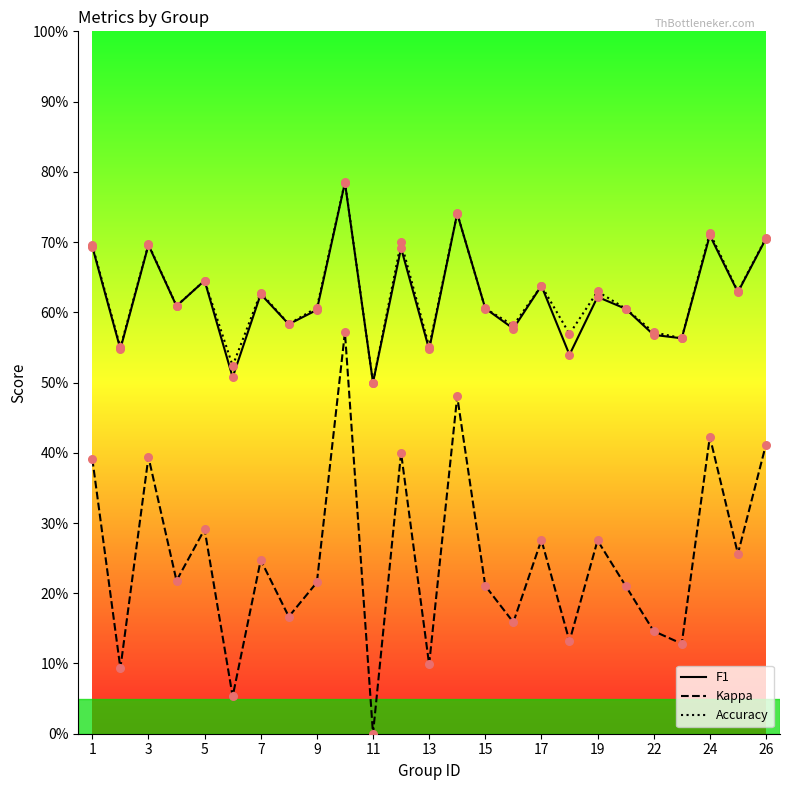

Which series contains the highest Y value?

accuracy